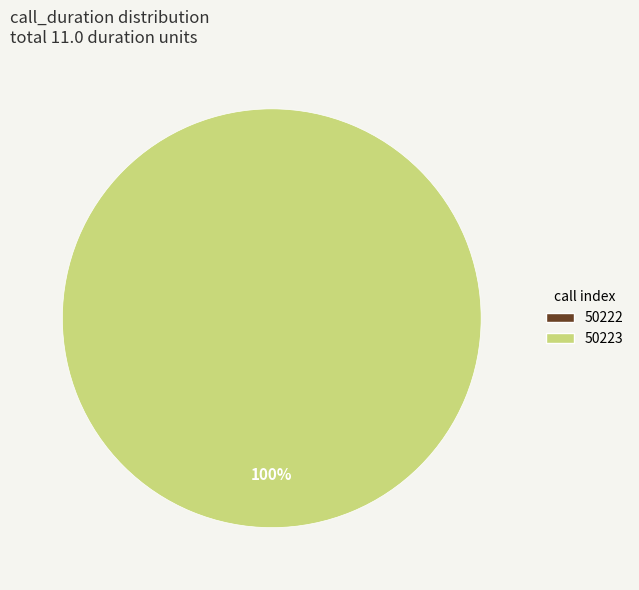

To the nearest percent, what percentage of the pie is 50223?

100%